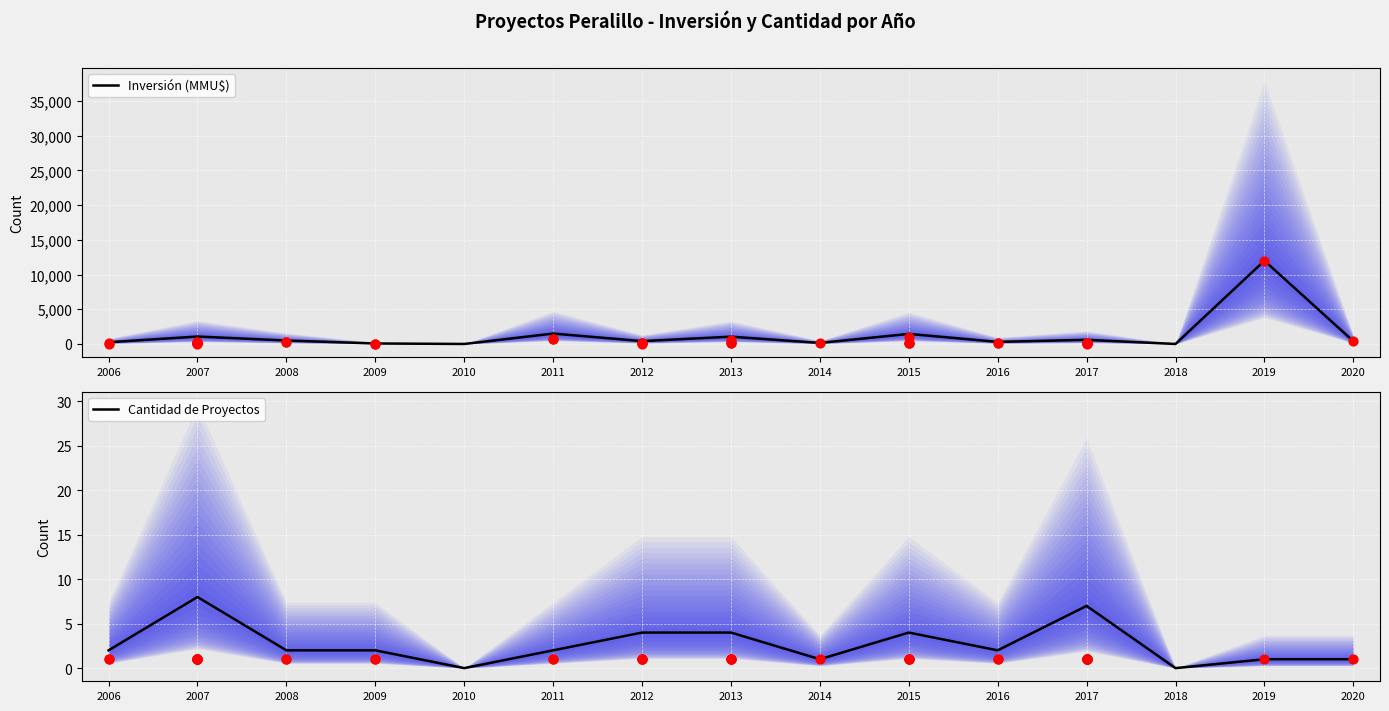

Which series has the largest total across all categories?

Inversión (MMU$)